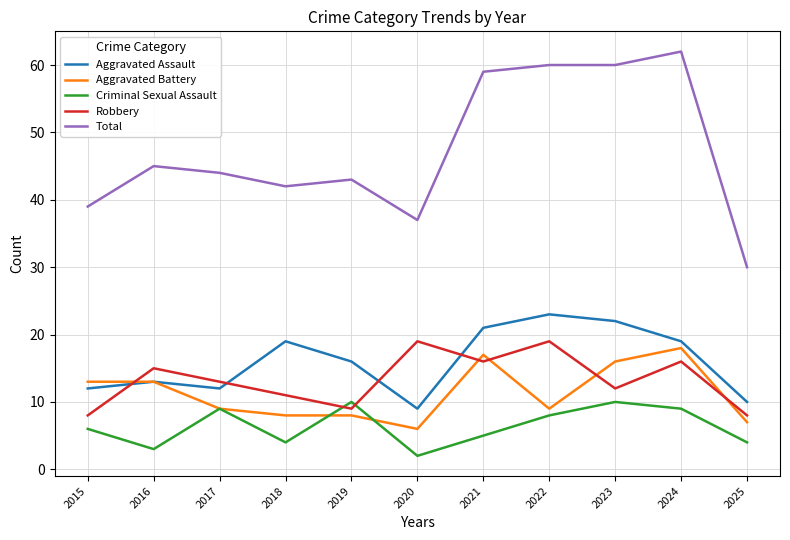

True or false: Aggravated Assault has a value of 10 at 2025.

True